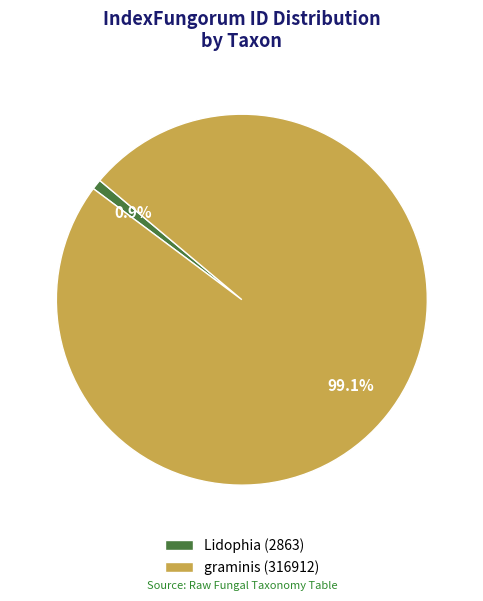

The graminis (316912) slice represents 99% of the pie. True or false?

True